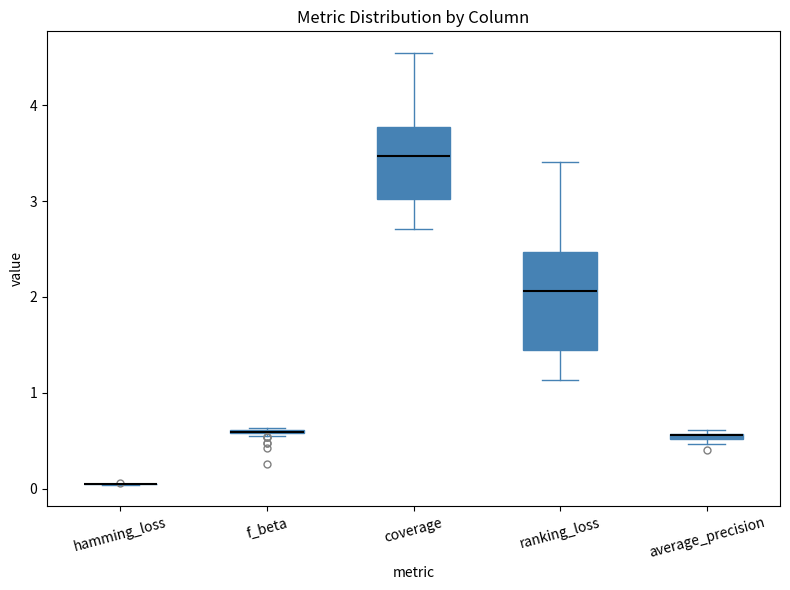

Comparing the boxes themselves (not the whiskers), which one is the tallest?

ranking_loss